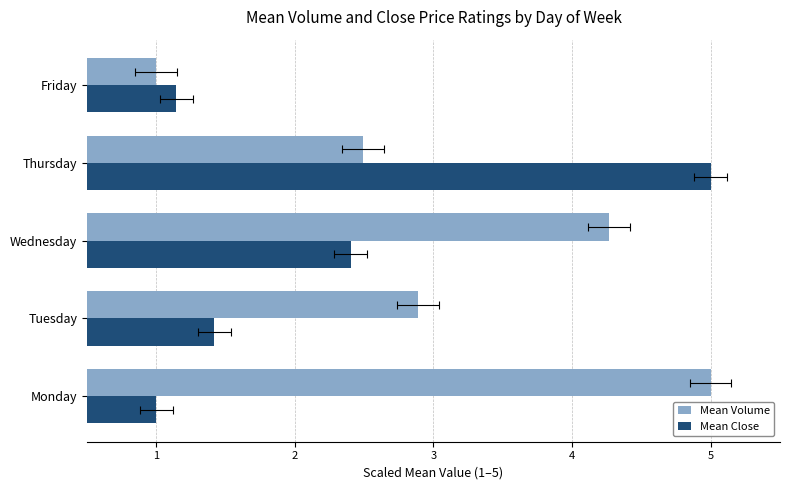

Count the number of categories in the chart.

5